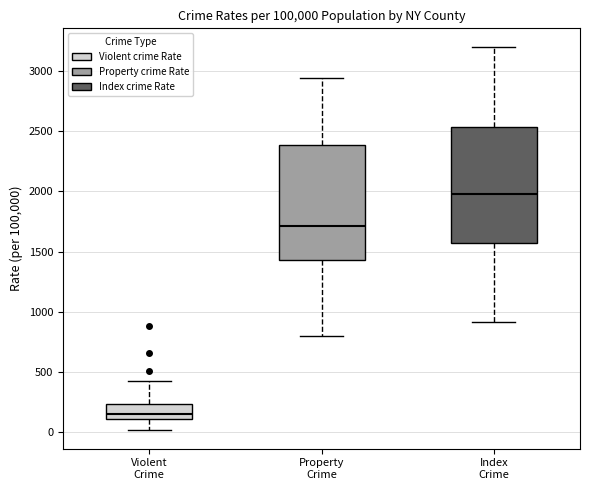

Reading left to right, read every box against the y-axis: the position of its median line, the range the box covers, and the ends of its whiskers. The values are not printed on the chart, so give them approximately, as read against the axis.

Violent Crime: median 150, box 100 to 250, whiskers 0 to 450
Property Crime: median 1700, box 1450 to 2400, whiskers 800 to 2950
Index Crime: median 2000, box 1550 to 2550, whiskers 900 to 3200